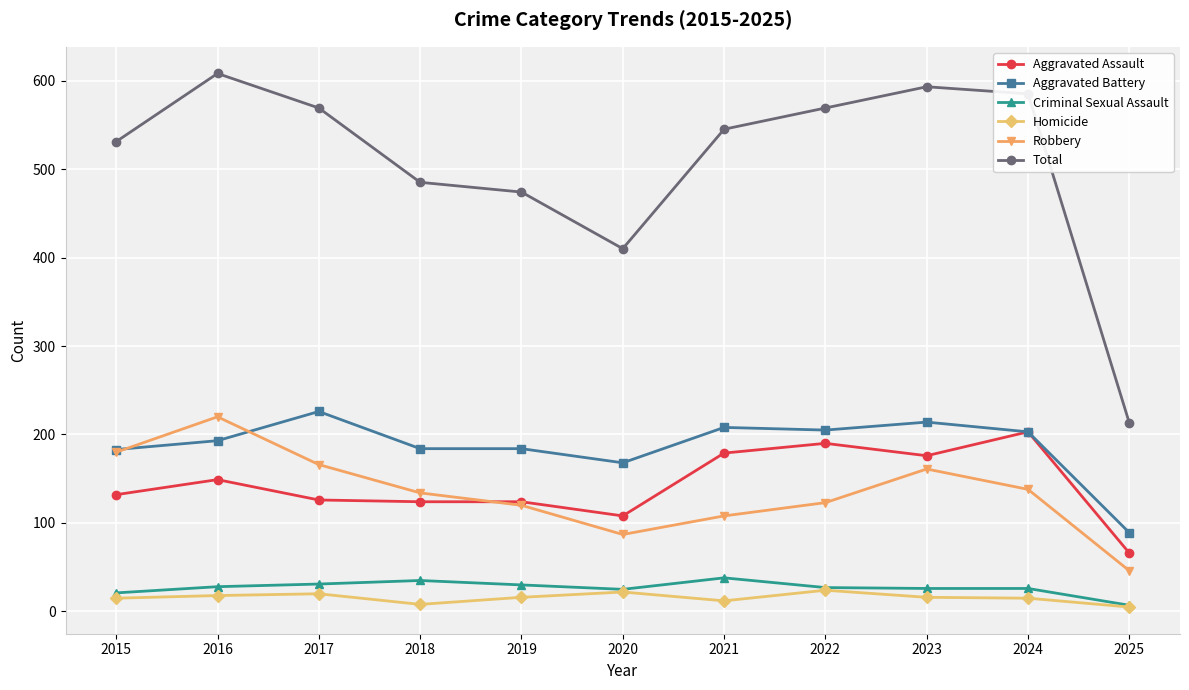

What are all the series names shown in the legend?

Aggravated Assault, Aggravated Battery, Criminal Sexual Assault, Homicide, Robbery, Total